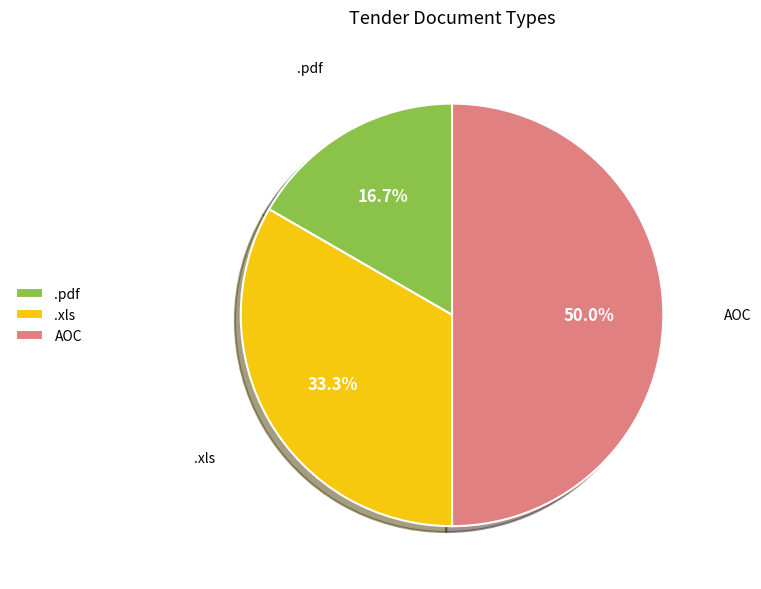

What is the ratio of the value at .pdf to the value at AOC?

0.3